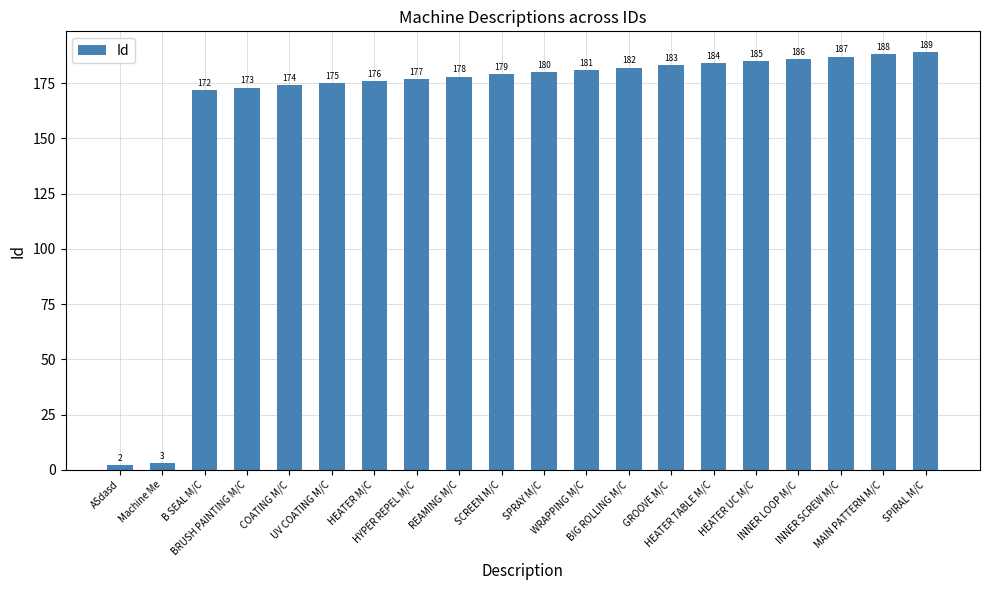

List the labels in order of value, smallest first.

ASdasd, Machine Me, B SEAL M/C, BRUSH PAINTING M/C, COATING M/C, UV COATING M/C, HEATER M/C, HYPER REPEL M/C, REAMING M/C, SCREEN M/C, SPRAY M/C, WRAPPING M/C, BIG ROLLING M/C, GROOVE M/C, HEATER TABLE M/C, HEATER UC M/C, INNER LOOP M/C, INNER SCREW M/C, MAIN PATTERN M/C, SPIRAL M/C